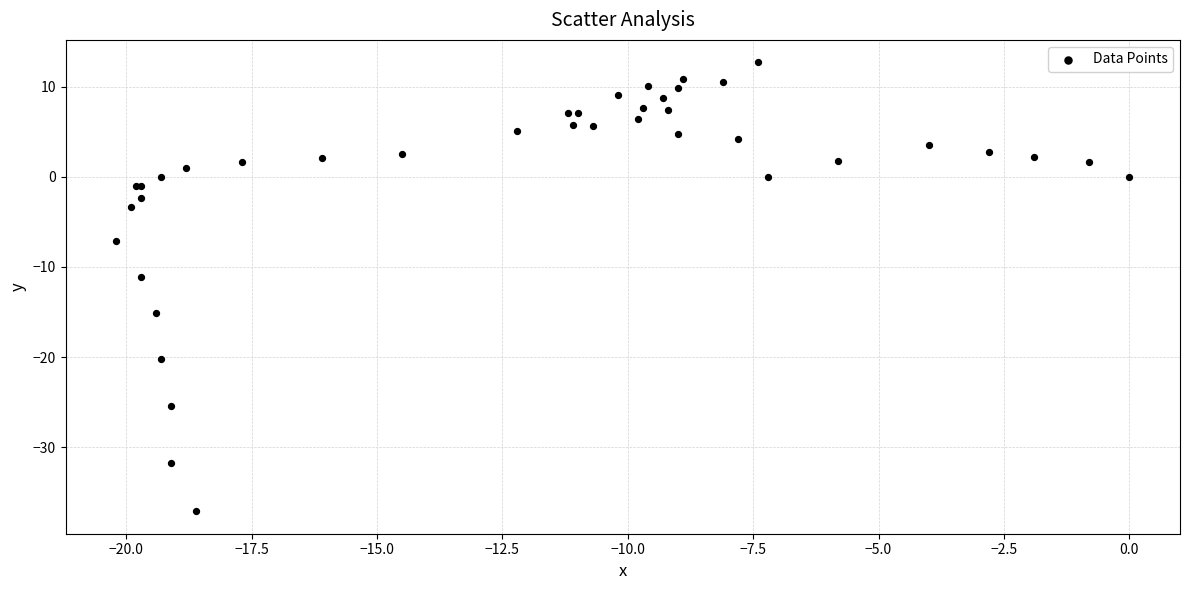

What Y value in the scatter plot is closest to -12?

-11.1